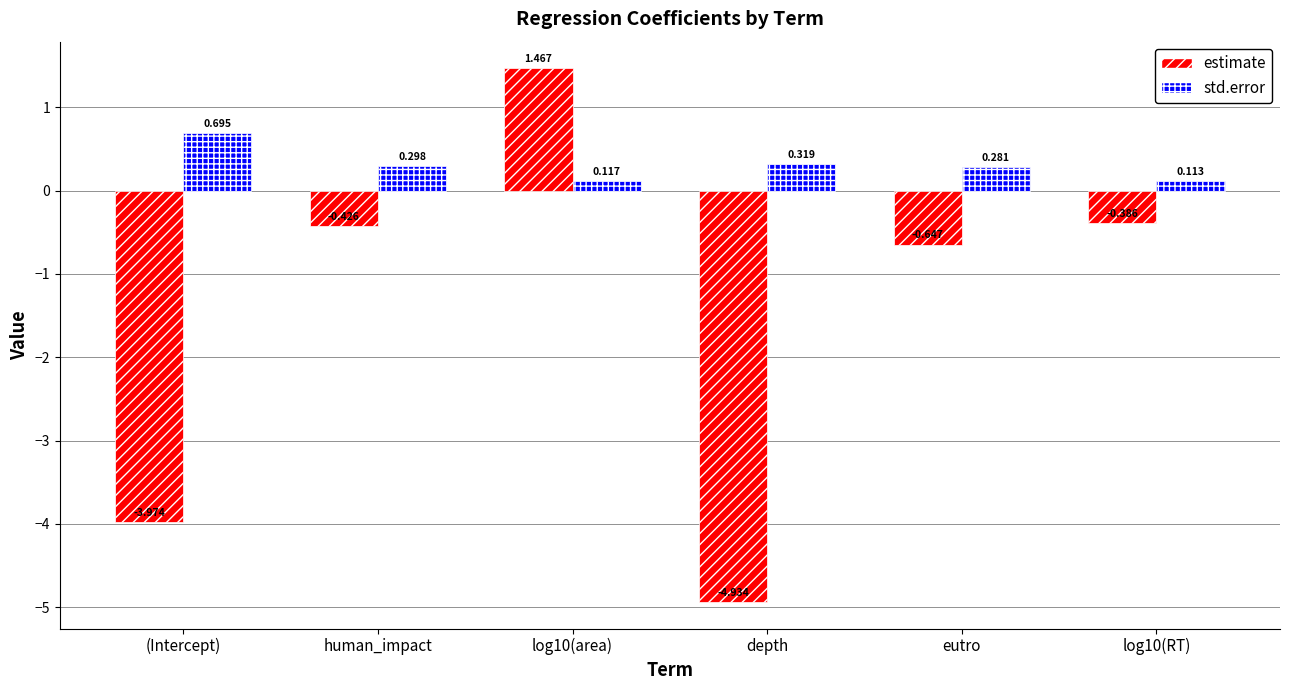

List the series in order of their peak value, highest first.

estimate, std.error